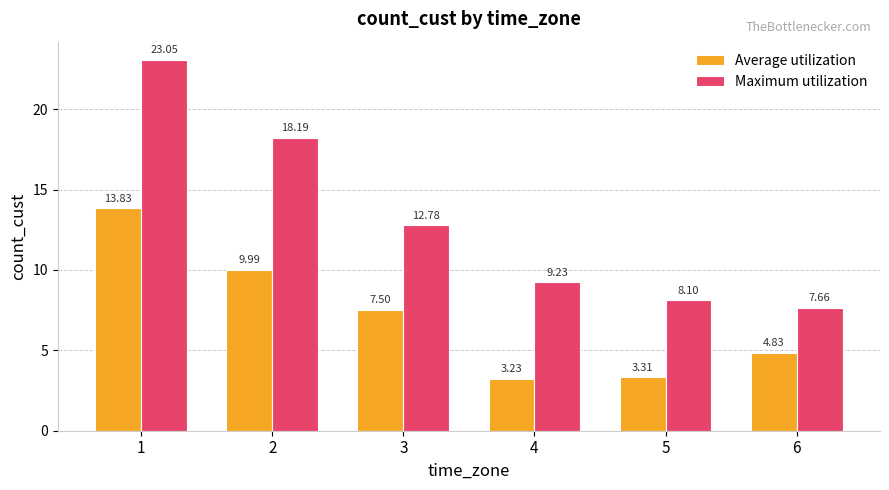

At which label is Maximum utilization closest to 15?

3